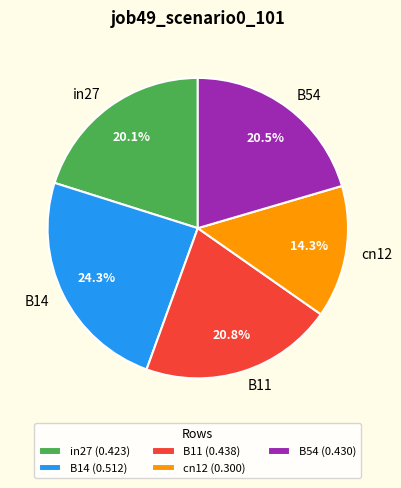

Between in27 and B14, which is larger?

B14